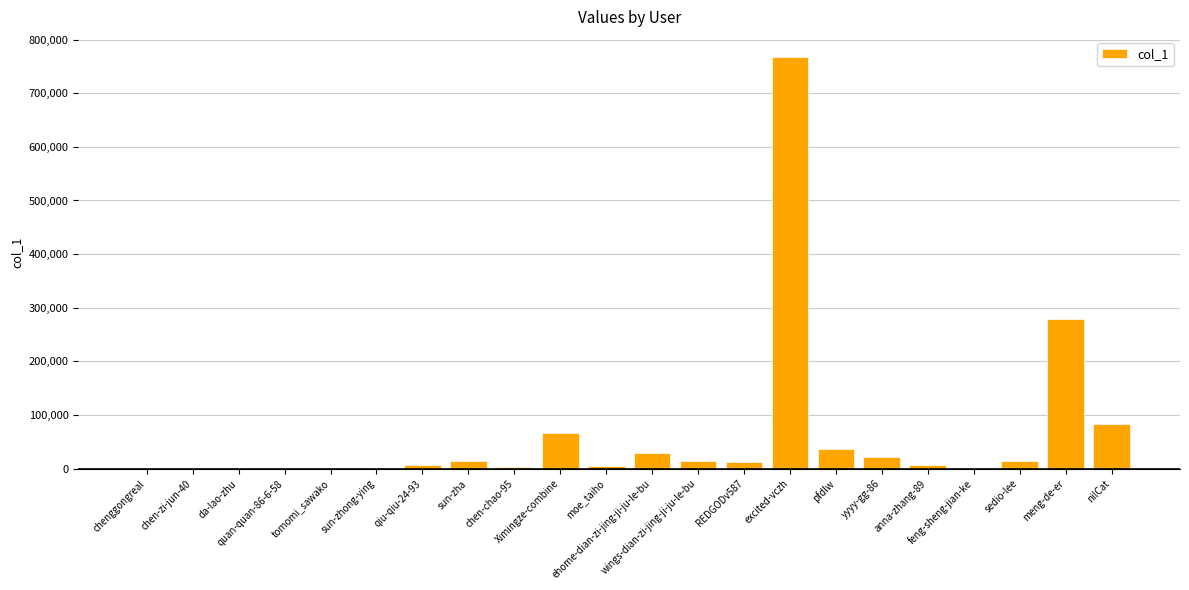

What is the maximum value shown in the chart?

766578